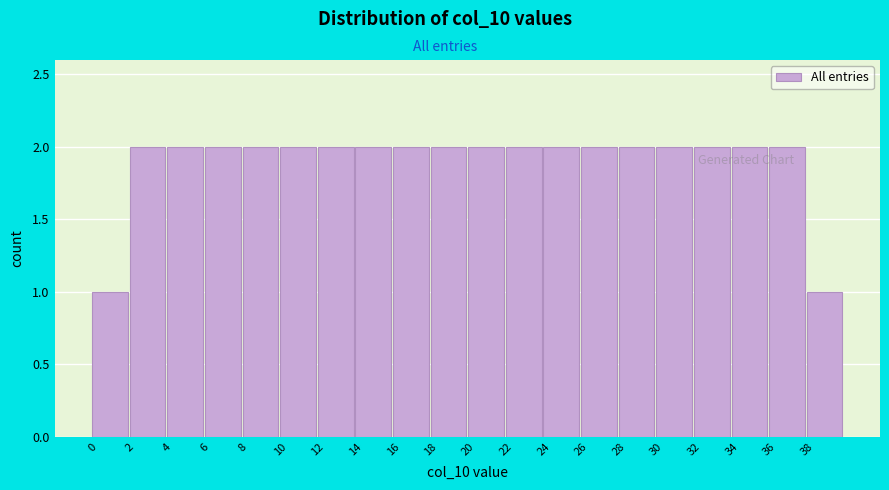

Reading left to right, list every bar in this chart as the range it spans on the x-axis followed by its height. The values are not printed on the chart, so give them approximately, as read against the axis.

0 to 2: 1
2 to 4: 2
4 to 6: 2
6 to 8: 2
8 to 10: 2
10 to 12: 2
12 to 14: 2
14 to 16: 2
16 to 18: 2
18 to 20: 2
20 to 22: 2
22 to 24: 2
24 to 26: 2
26 to 28: 2
28 to 30: 2
30 to 32: 2
32 to 34: 2
34 to 36: 2
36 to 38: 2
38 to 40: 1